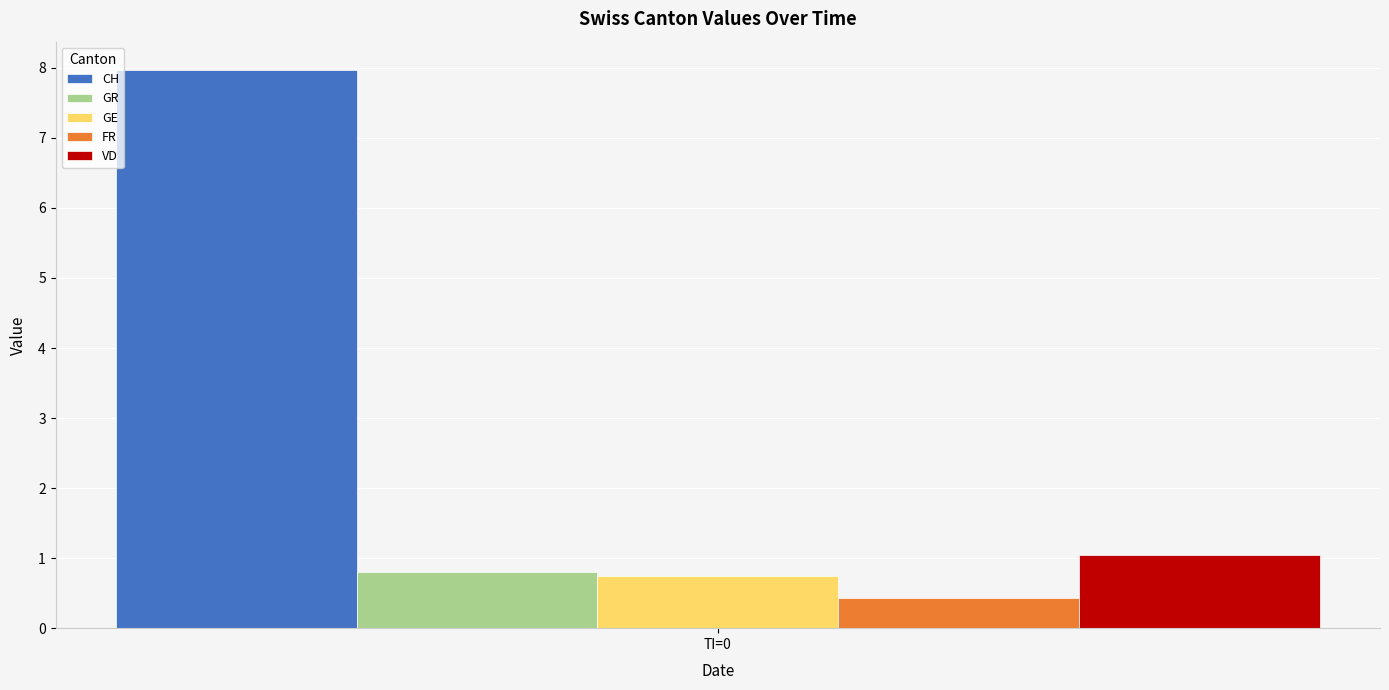

The VD series shows 1.1 at TI=0. True or false?

True